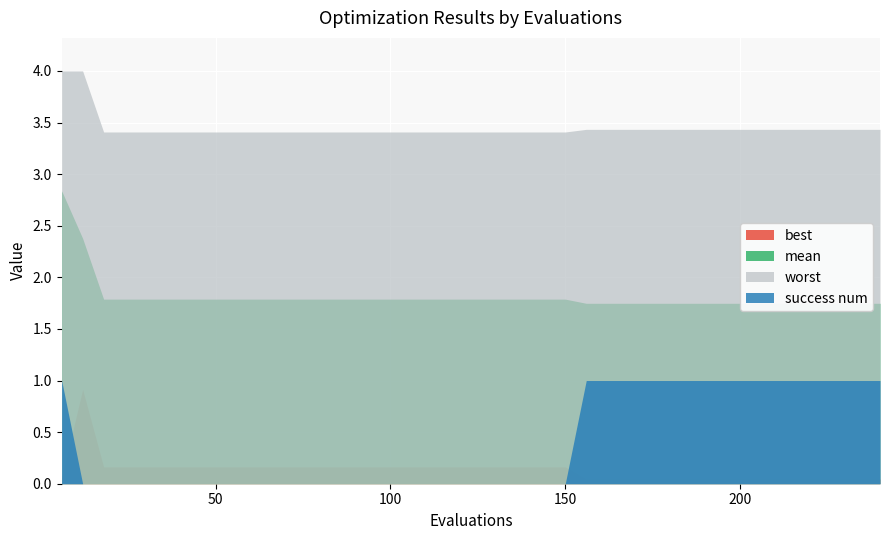

What is the difference between the second highest and second lowest values in the mean series?

0.6